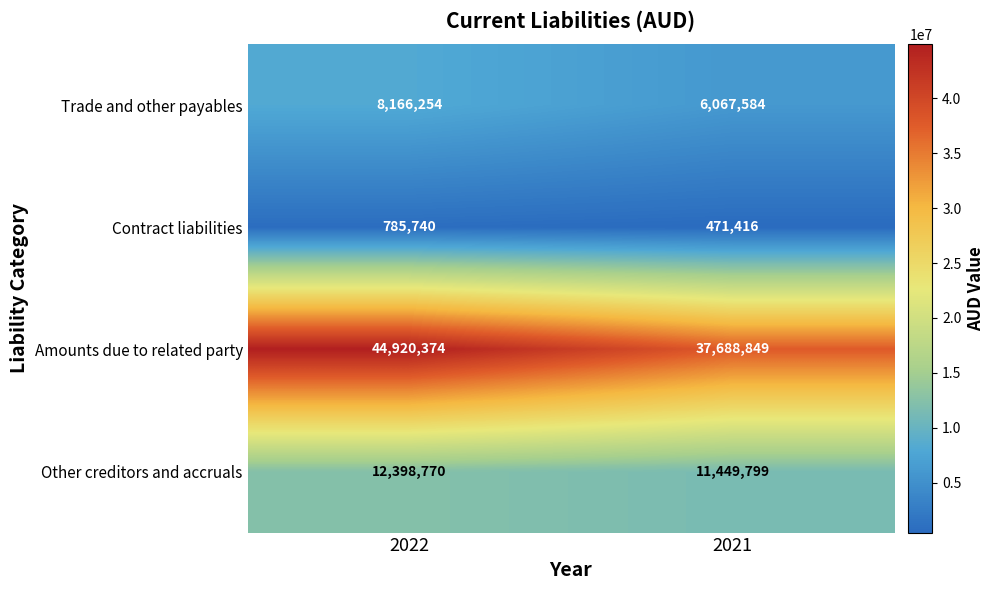

How many data points does each series have?

2